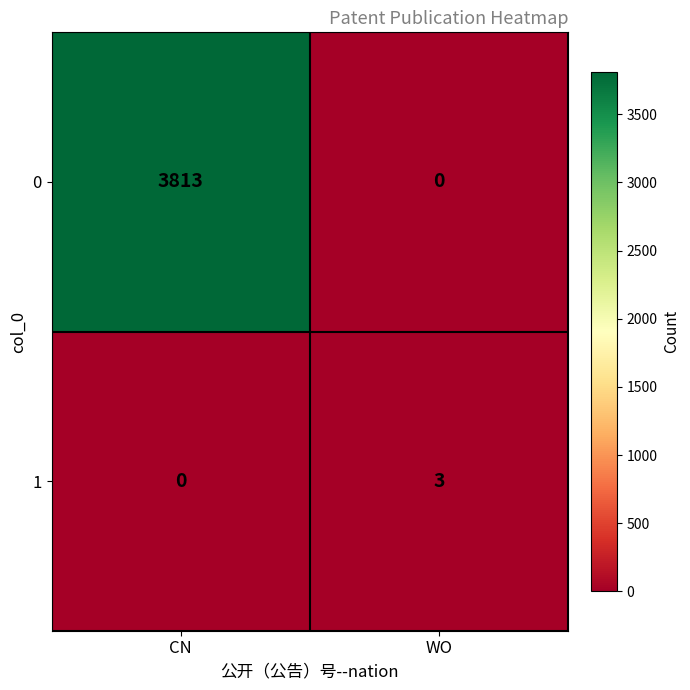

What is the sum of the 1 values at CN and WO?

3